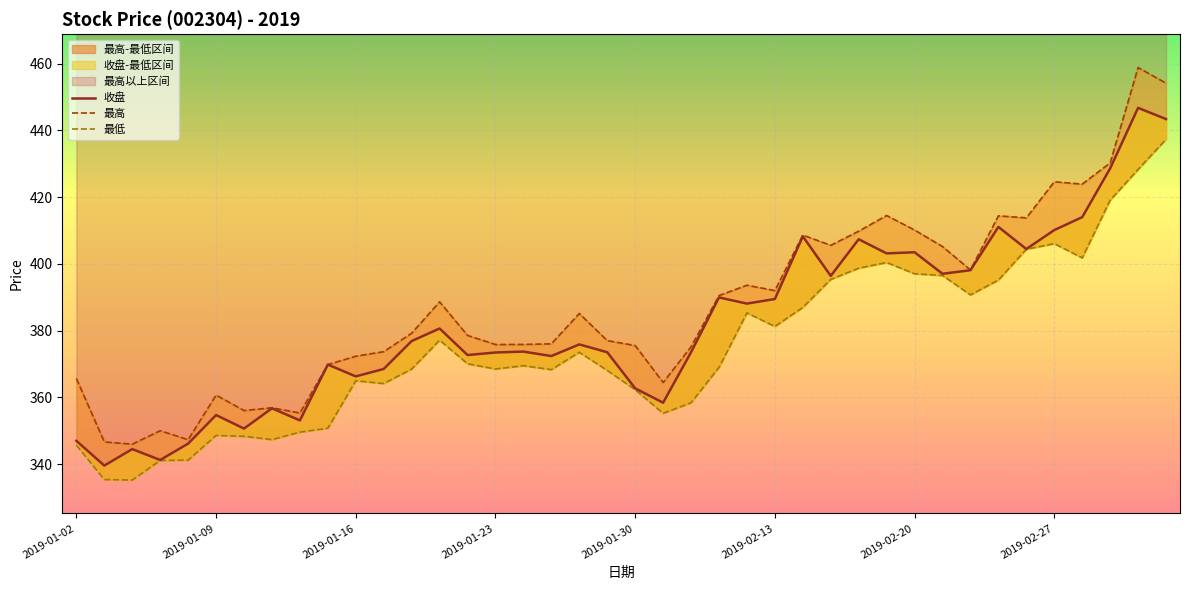

Reading right to left, transcribe all the data shown in this chart.

收盘: 443.4	446.8	428.6	414.0	410.1	404.5	411.1	398.1	397.1	403.5	403.2	407.4	396.4	408.3	389.5	388.1	390.0	373.5	358.4	362.7	373.5	375.9	372.4	373.7	373.5	372.7	380.6	376.9	368.5	366.3	369.8	353.1	356.7	350.6	354.7	346.1	341.2	344.5	339.6	347.0
最高: 454.2	458.9	430.3	423.9	424.6	413.8	414.4	398.2	405.2	410.1	414.5	409.8	405.6	408.6	392.0	393.6	390.5	375.2	364.5	375.5	377.0	385.1	376.1	375.9	375.9	378.6	388.6	379.2	373.7	372.4	369.8	355.3	356.9	356.1	360.7	347.3	350.0	346.0	346.6	365.7
最低: 437.4	428.3	419.1	401.8	406.1	404.4	395.2	390.7	396.5	397.1	400.4	398.7	395.4	387.0	381.3	385.3	369.0	358.4	355.2	362.3	368.1	373.5	368.3	369.5	368.5	370.1	377.2	368.5	364.1	365.0	350.8	349.6	347.4	348.3	348.6	341.2	341.1	335.2	335.4	345.7